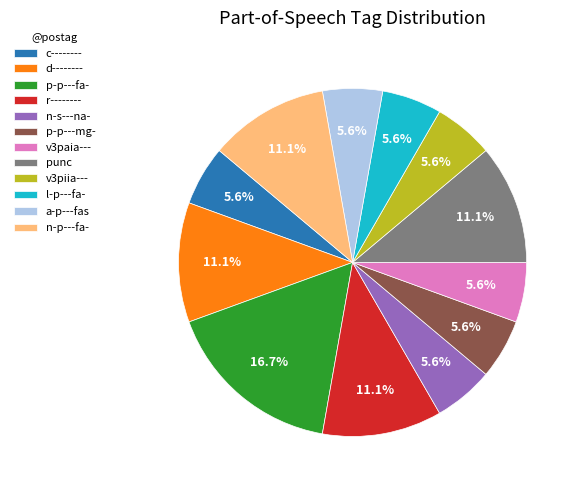

The v3piia--- slice represents 1% of the pie. True or false?

False